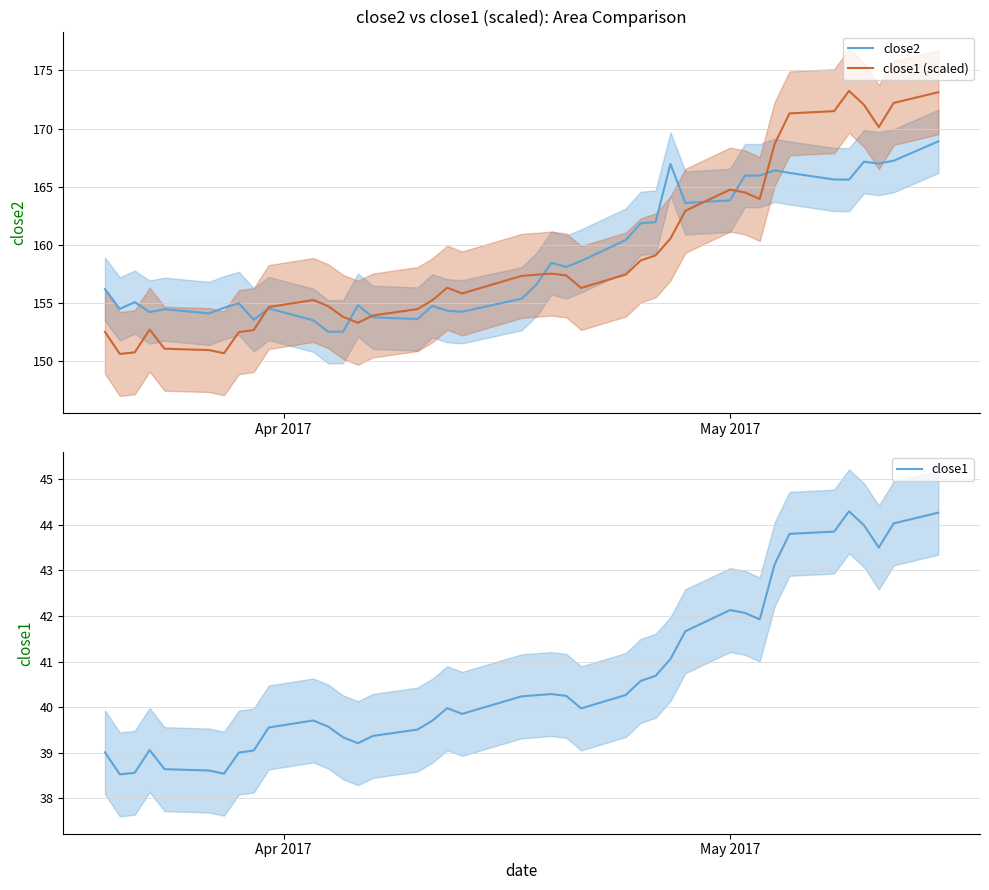

What is the minimum value for close2?

152.5